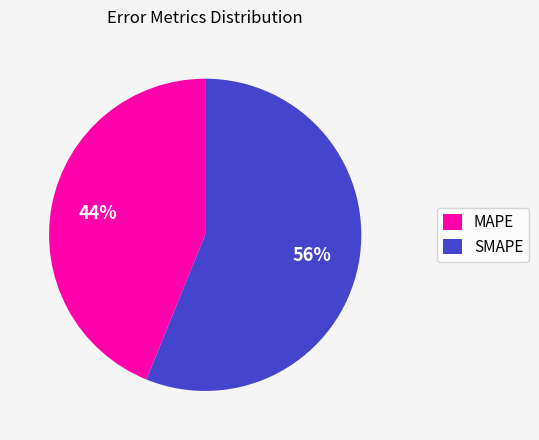

Is the sum of MAPE and SMAPE greater than half?

Yes